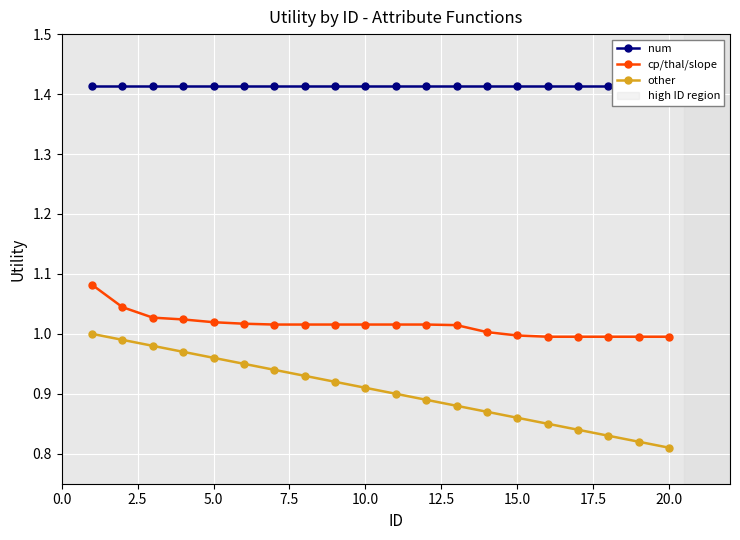

How many lines are shown in the chart?

3